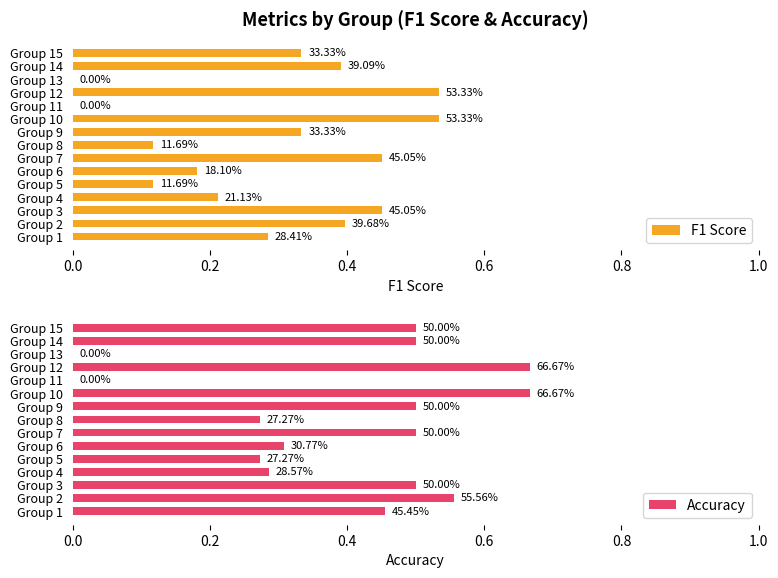

What is the sum of the Accuracy values at Group 3 and Group 1?

1.0